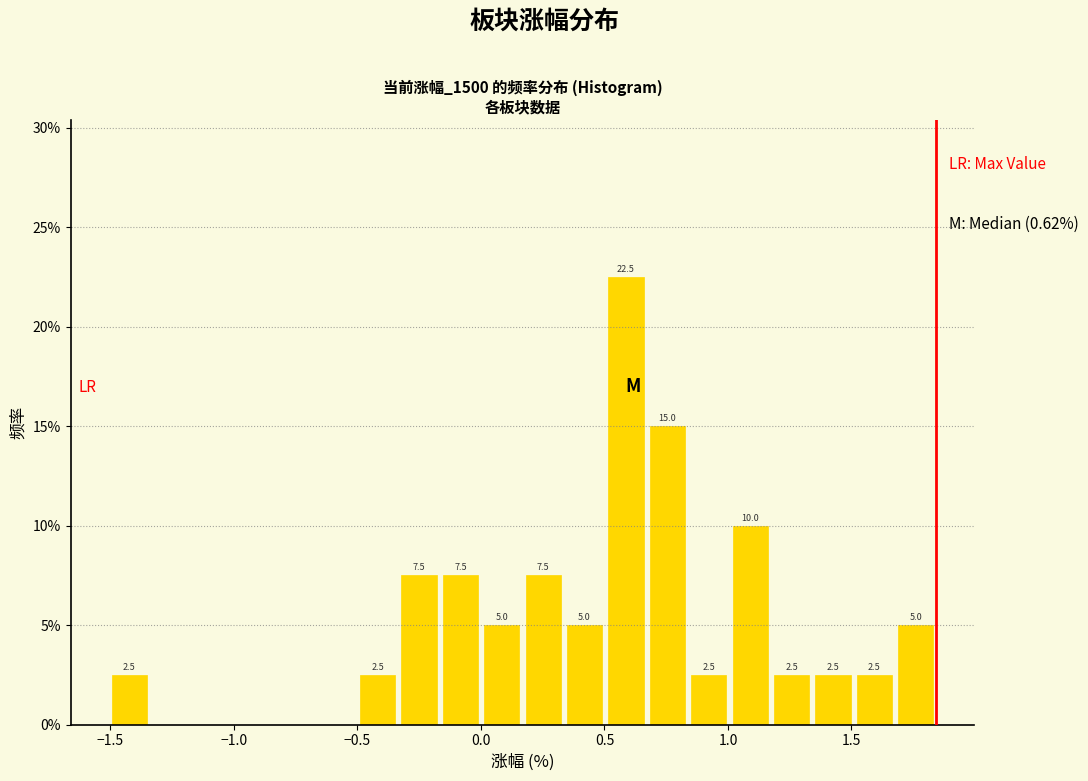

Around what value on the x-axis is the tallest bar? Give the approximate position of its centre, as read against the axis.

0.60